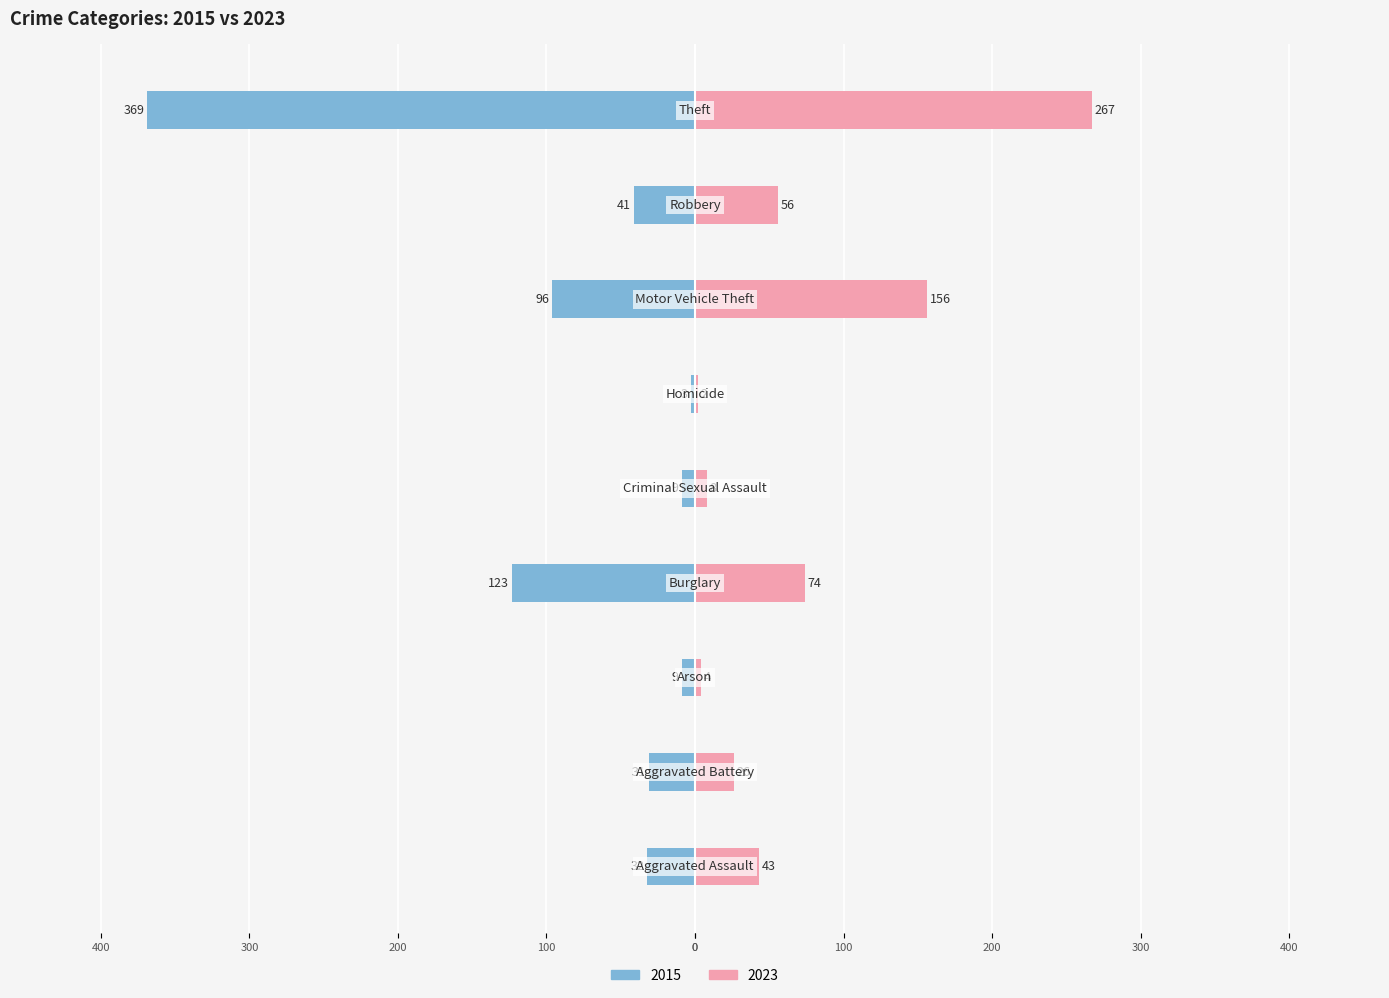

List the labels in order of 2023 value, largest first.

Theft, Motor Vehicle Theft, Burglary, Robbery, Aggravated Assault, Aggravated Battery, Criminal Sexual Assault, Arson, Homicide